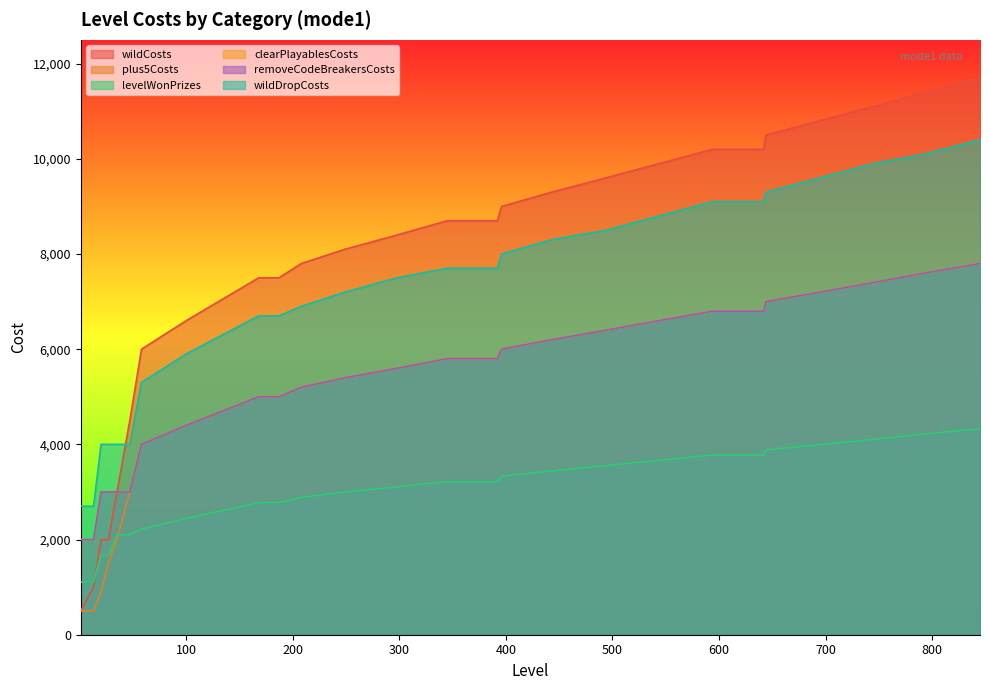

What is the total value across all series at 695?

45996